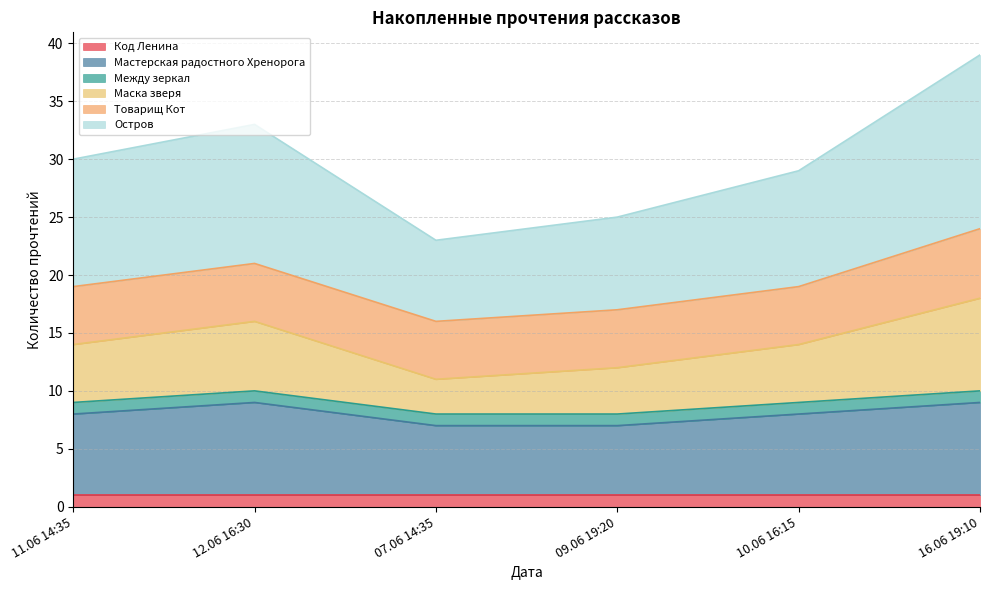

Which series has the largest total across all categories?

Остров